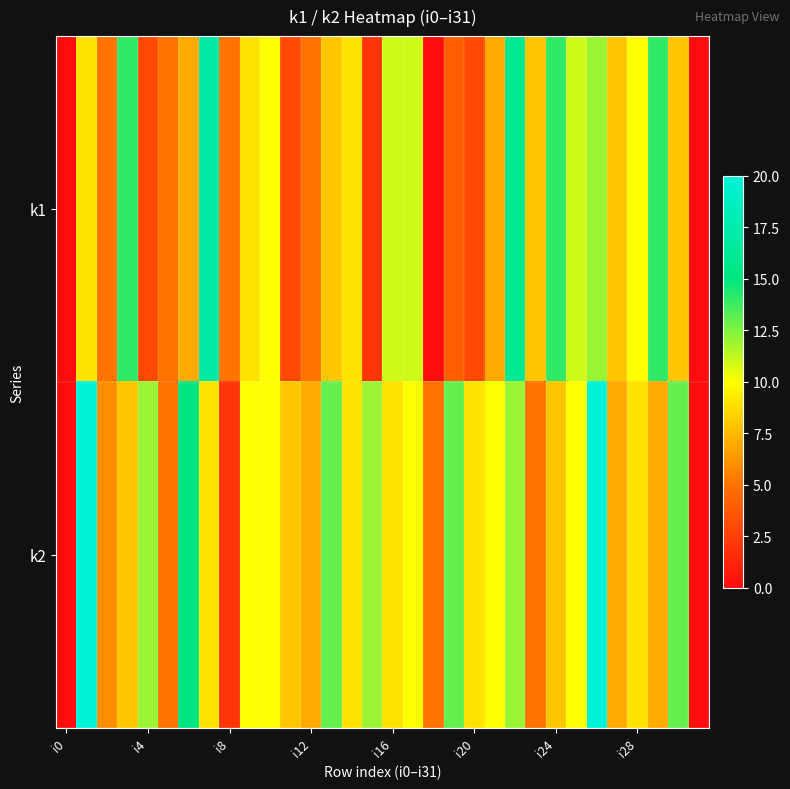

What is the greatest value displayed?

20